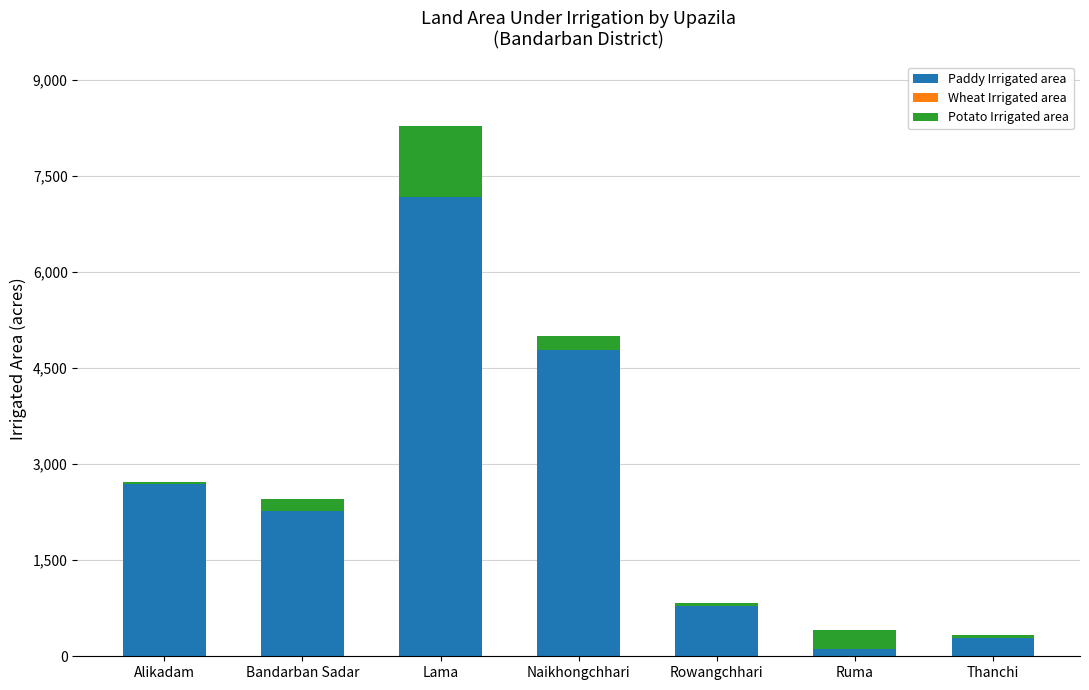

What is the sum of all Paddy Irrigated area values?

18090